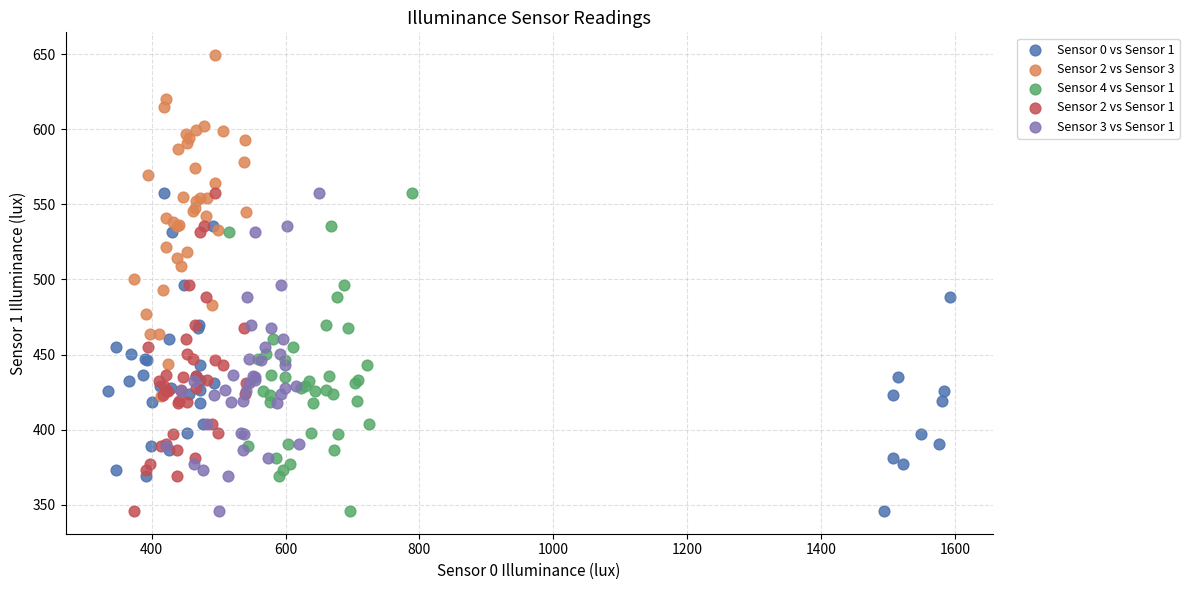

Which series reaches the maximum Y coordinate?

Sensor 2 vs Sensor 3